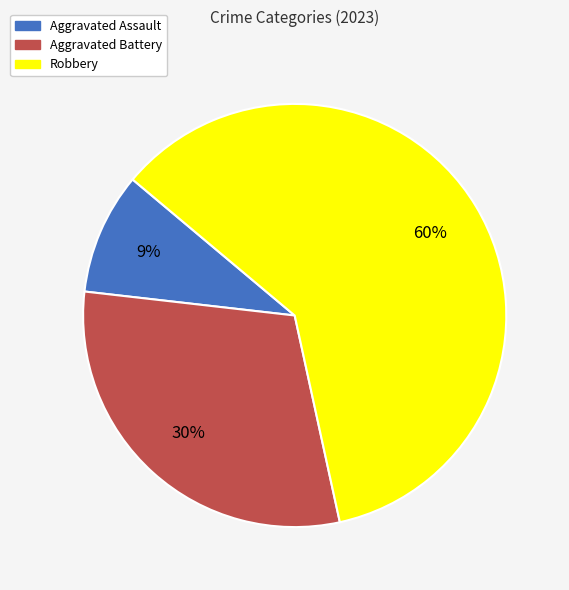

Combined, do Aggravated Battery and Aggravated Assault account for over 50%?

No